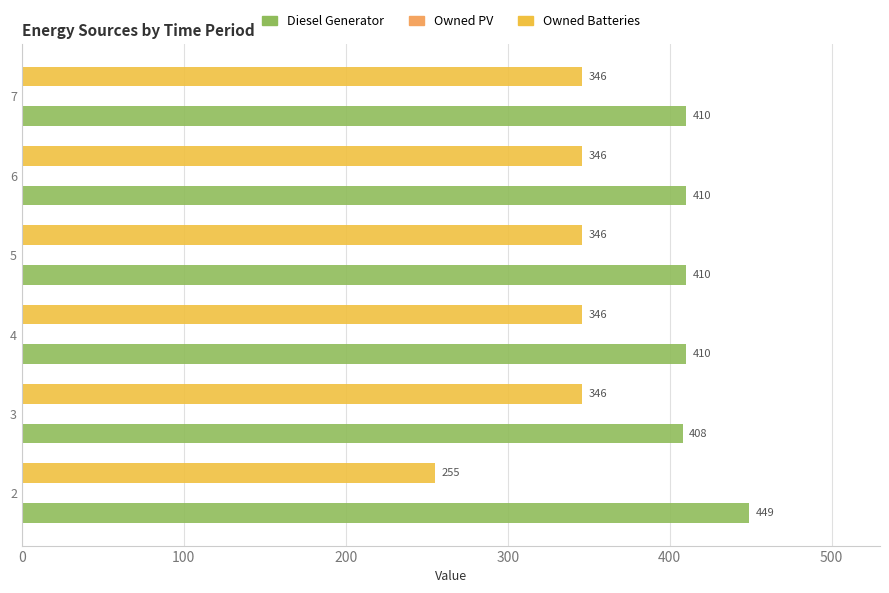

Is the value of Owned Batteries at 5 greater than the value of Diesel Generator at 7?

No